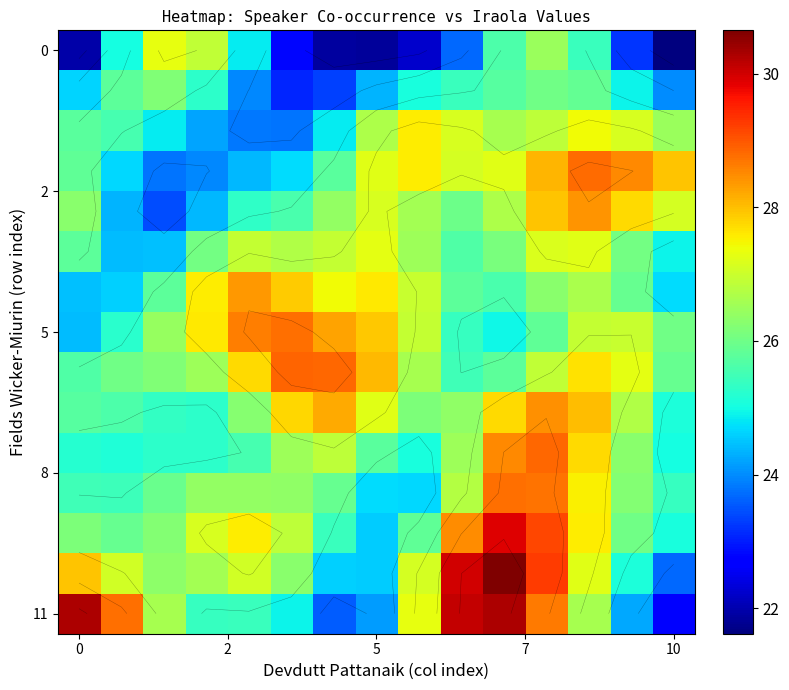

At how many categories does at least one series exceed 27?

15